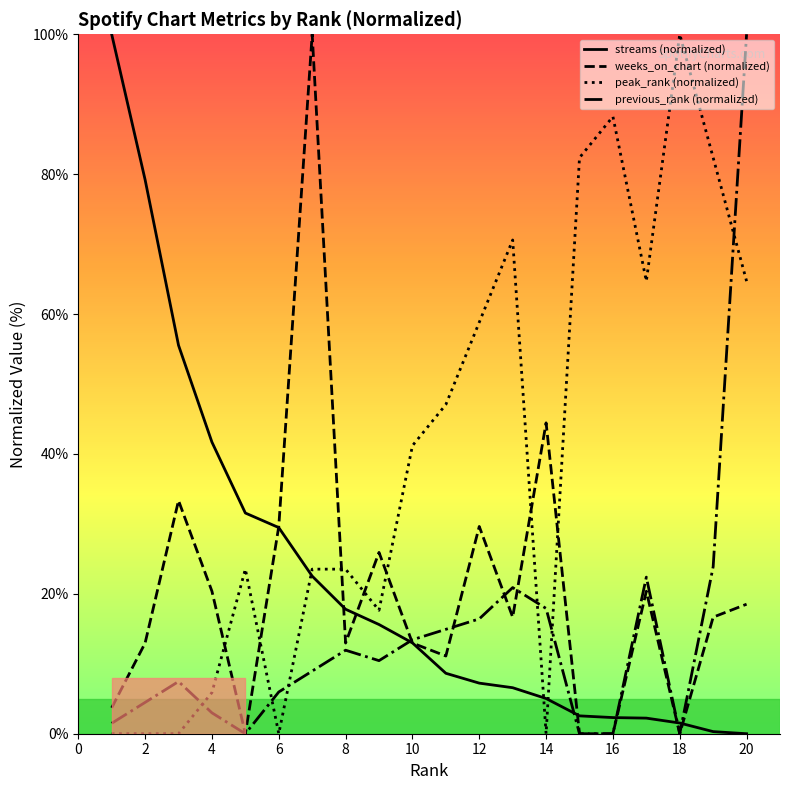

What is the highest value of the streams (normalized) series?

100.0